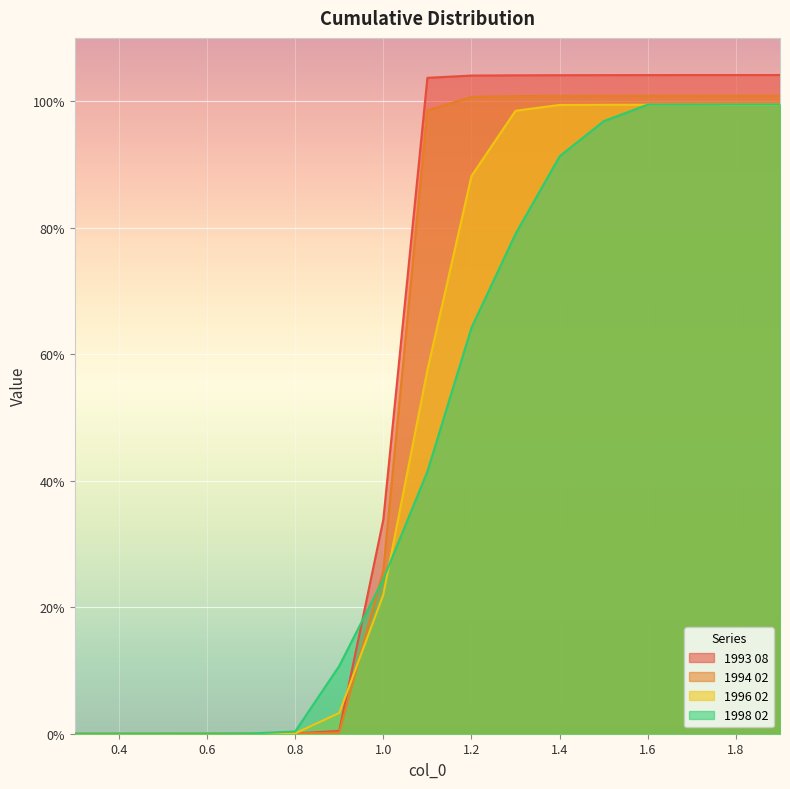

At which label does 1993 08 first exceed 1?

1.1